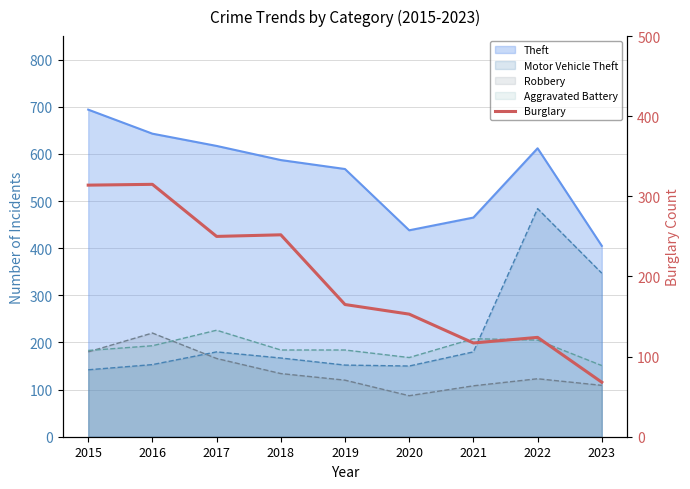

Count the number of categories in the chart.

9